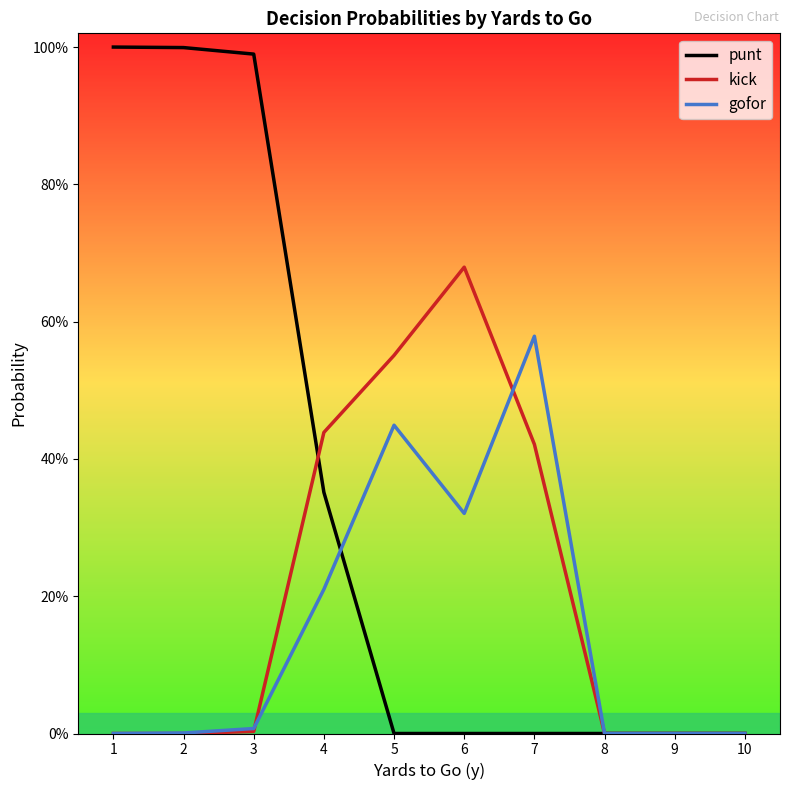

What is the spread (max minus min) of values at 4?

0.2